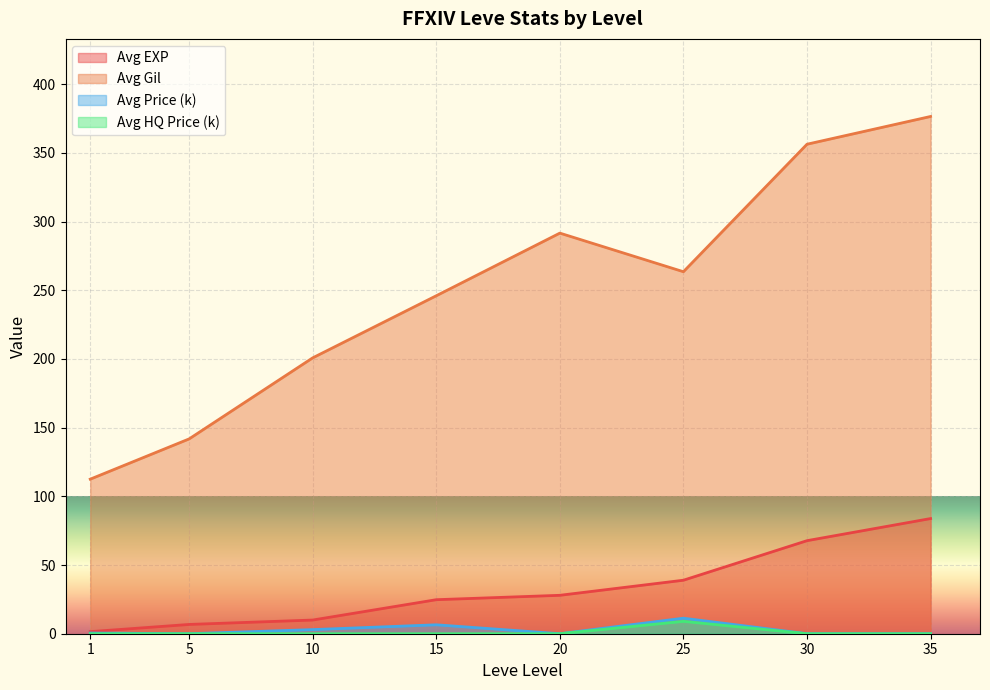

What is the value of the Avg Price (k) point at the 6th from the left?

11.3